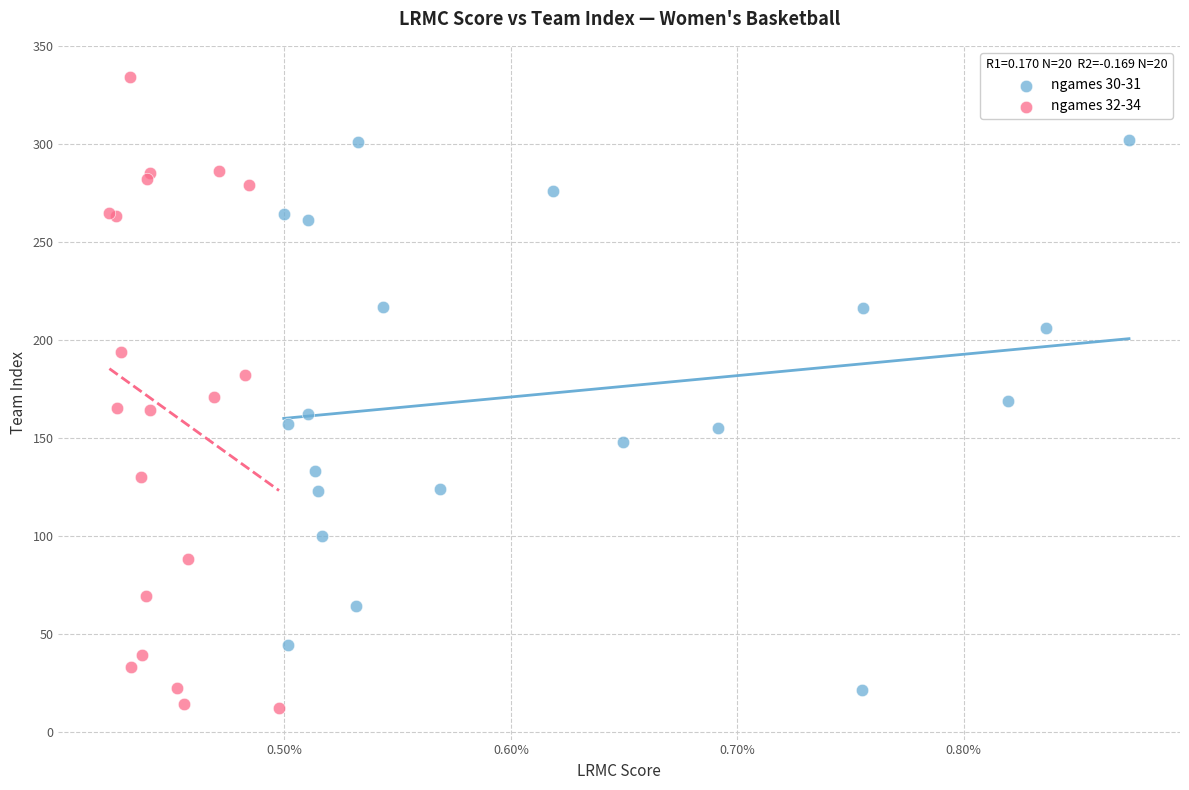

Which series has the widest spread of Y values?

ngames 32-34